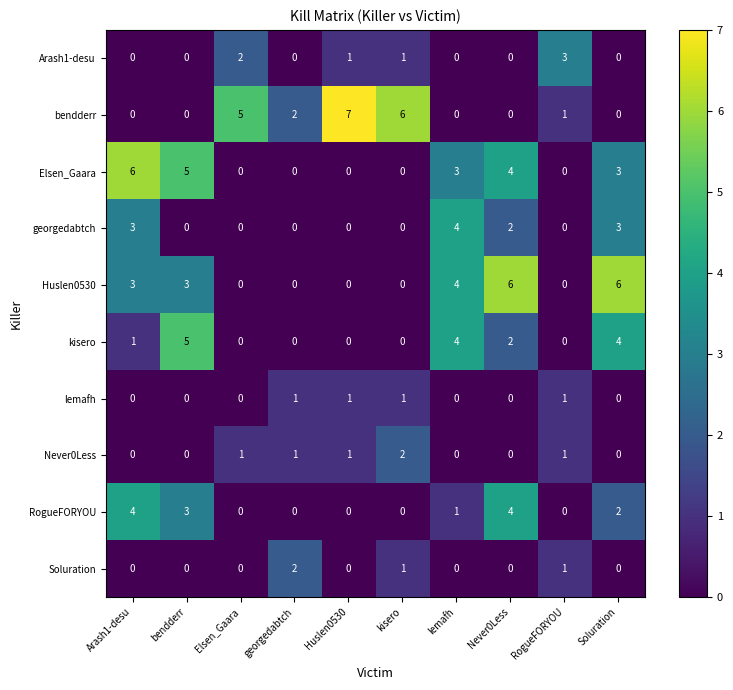

Count the number of data series in this chart.

10